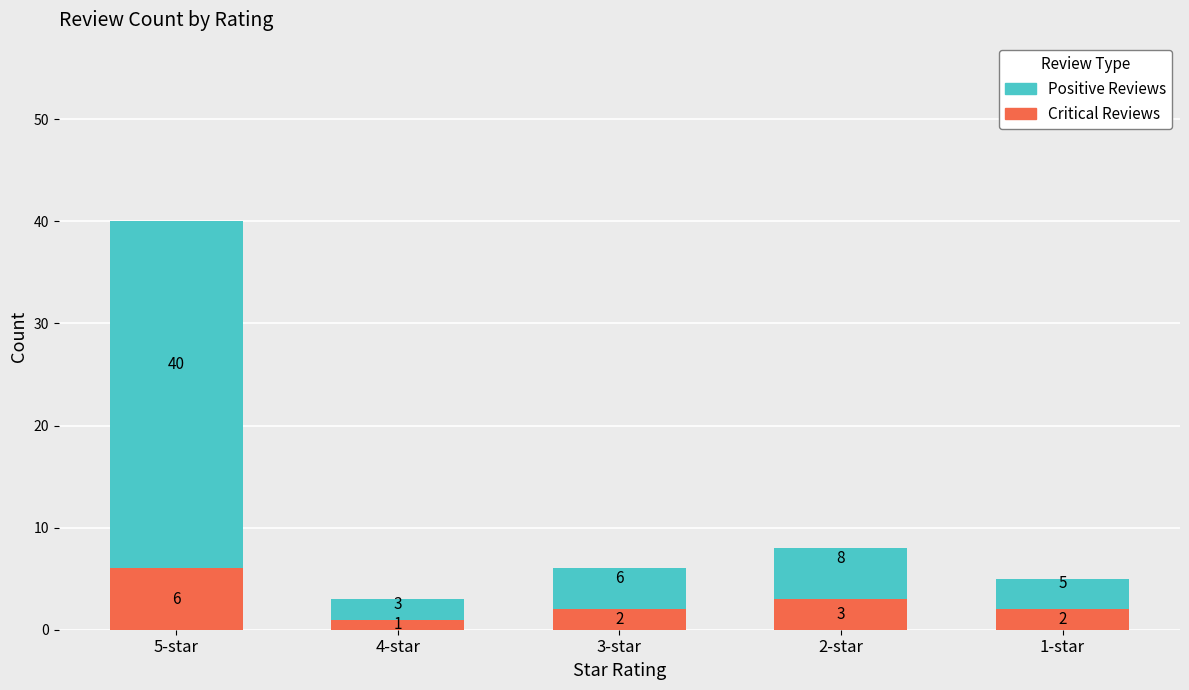

What is the label of the 5th bar from the left?

1-star